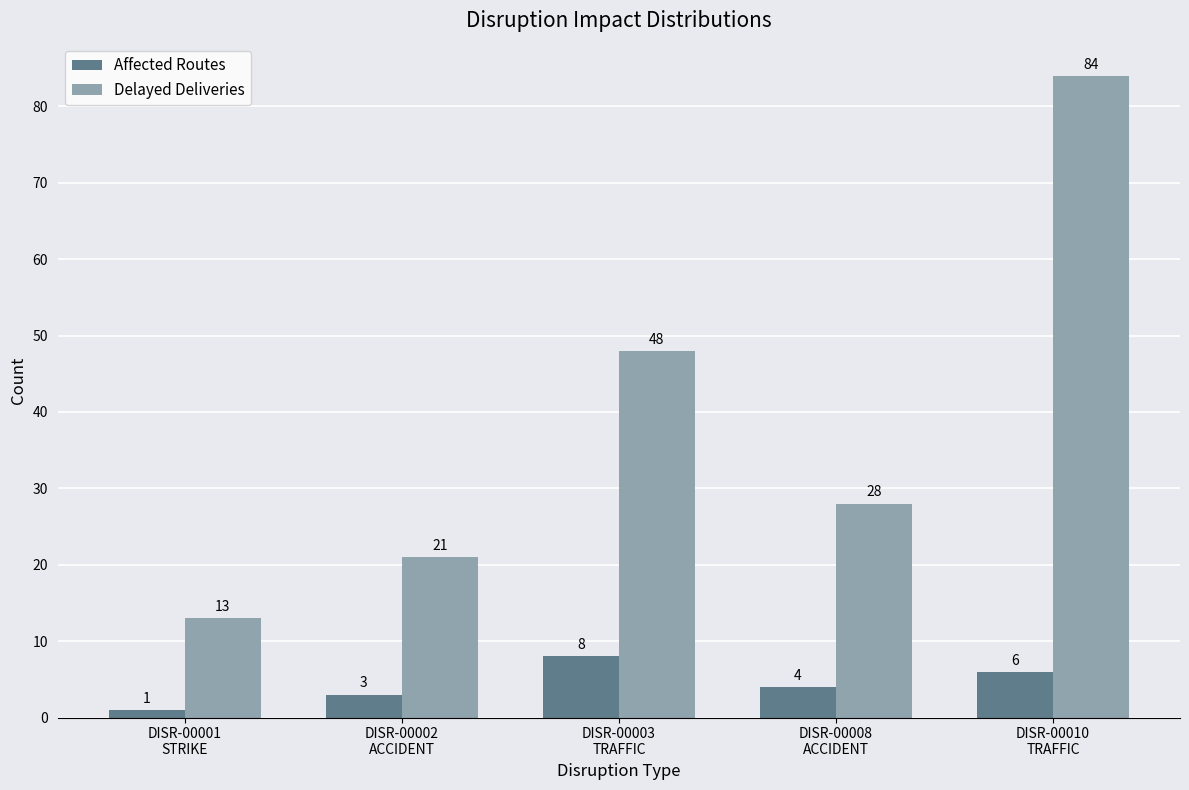

The value of Delayed Deliveries at DISR-00001
STRIKE is 4. True or false?

False